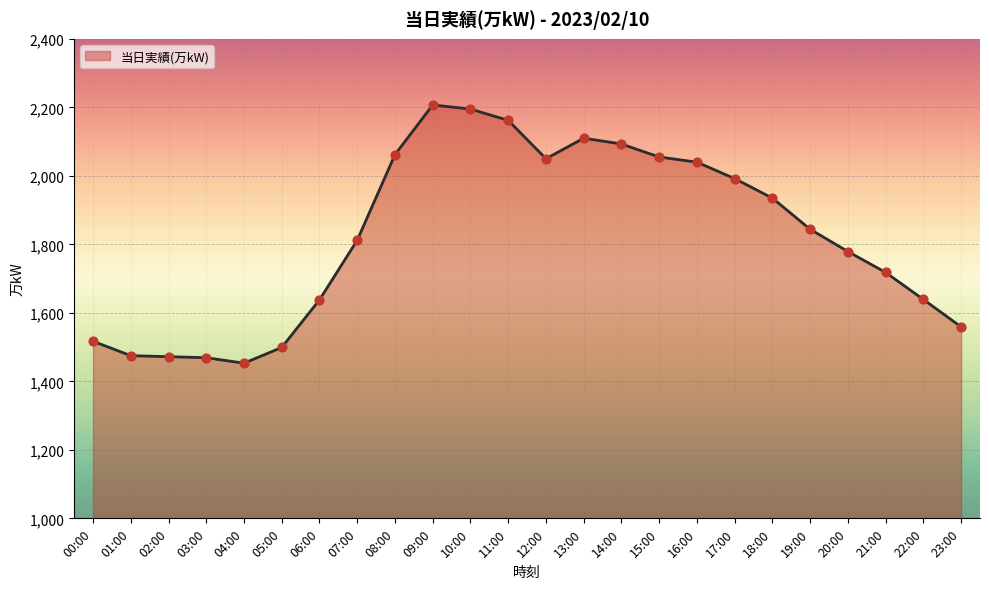

Approximately how many times larger is the value at 00:00 compared to 06:00?

0.9